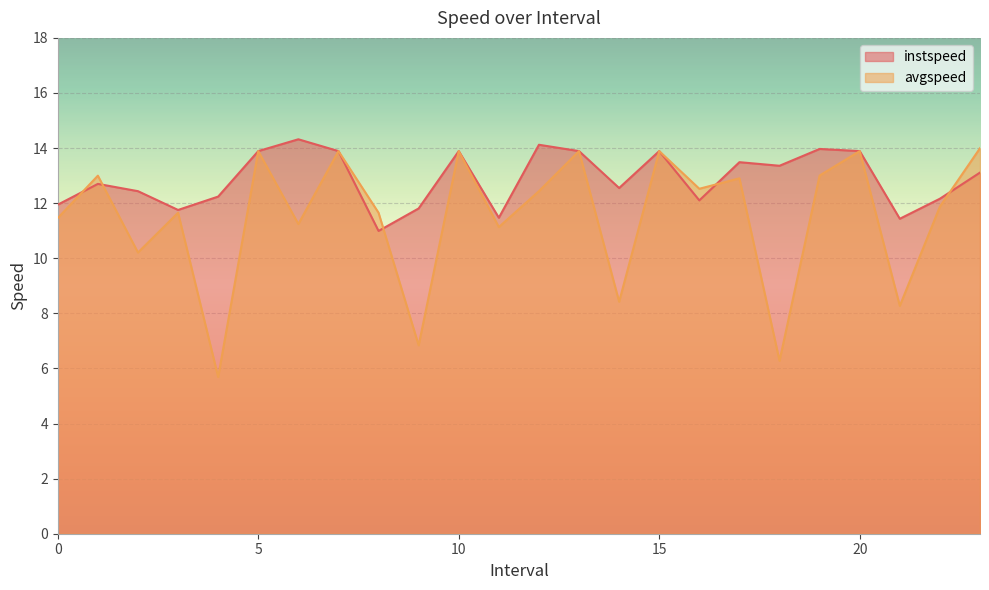

Which category has the lowest value in the avgspeed series?

4.0